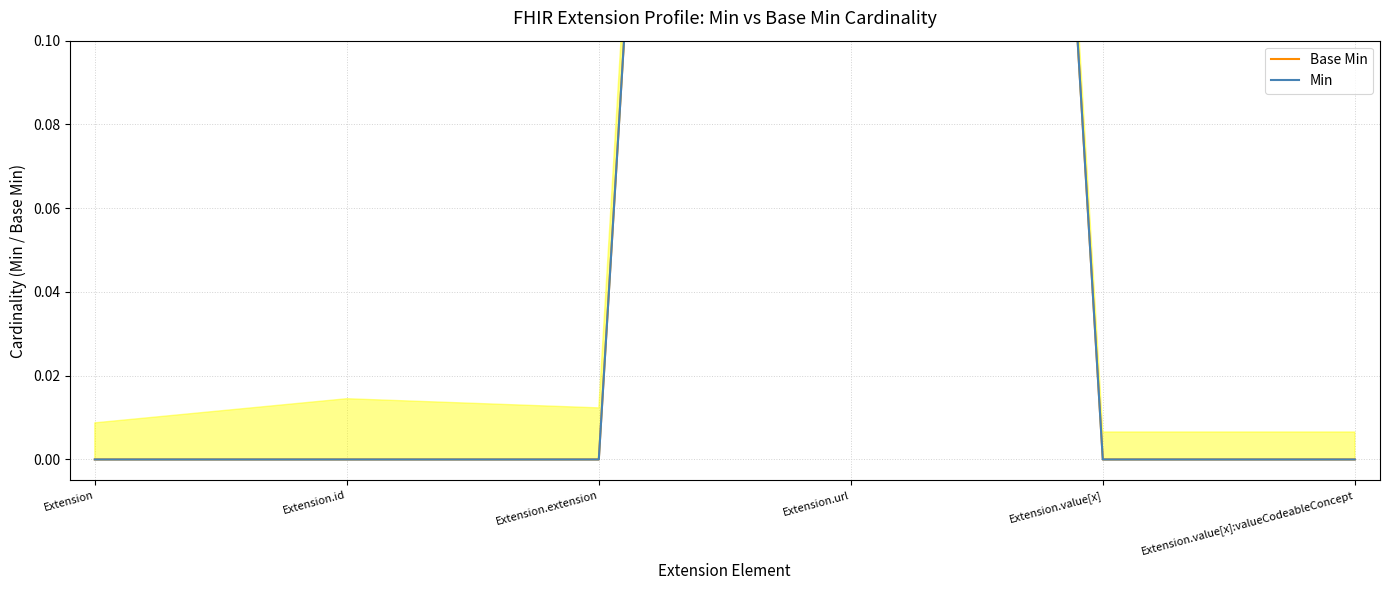

At Extension.url, list the series in order from smallest to largest.

Base Min, Min